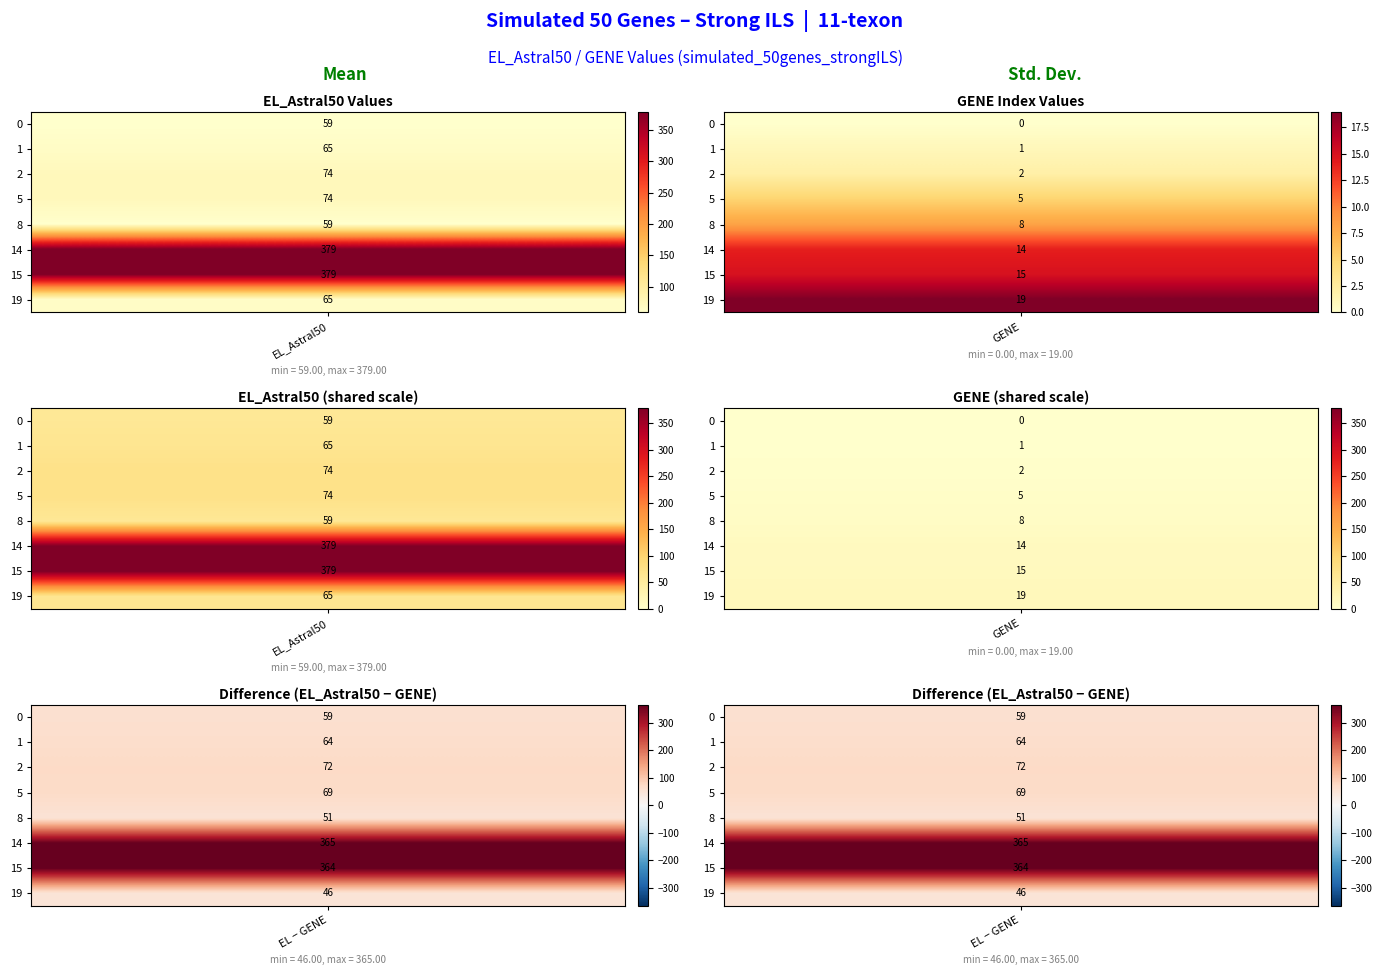

What is the difference between the second highest and minimum values in the GENE series?

15